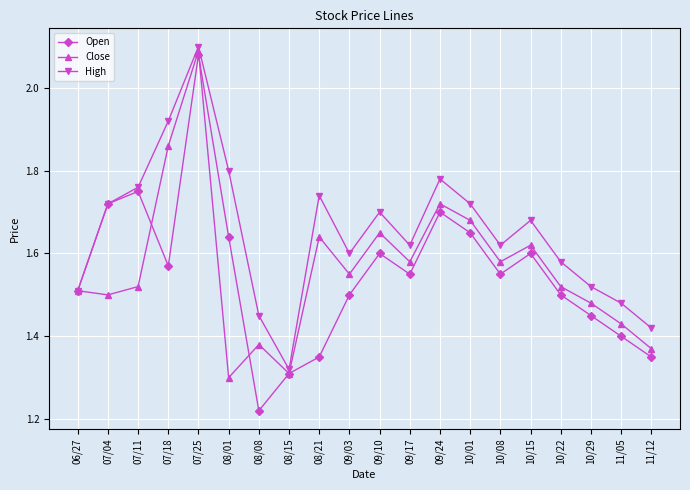

Does the chart have visible grid lines?

Yes